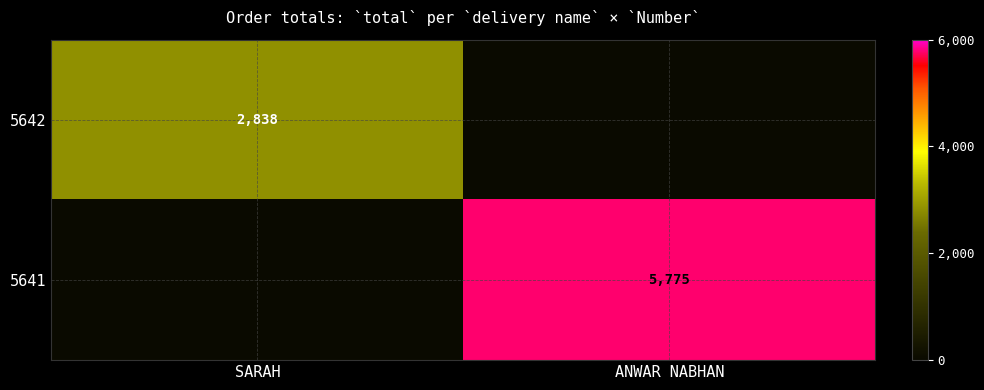

The 5641 series shows 5775 at ANWAR NABHAN. True or false?

True